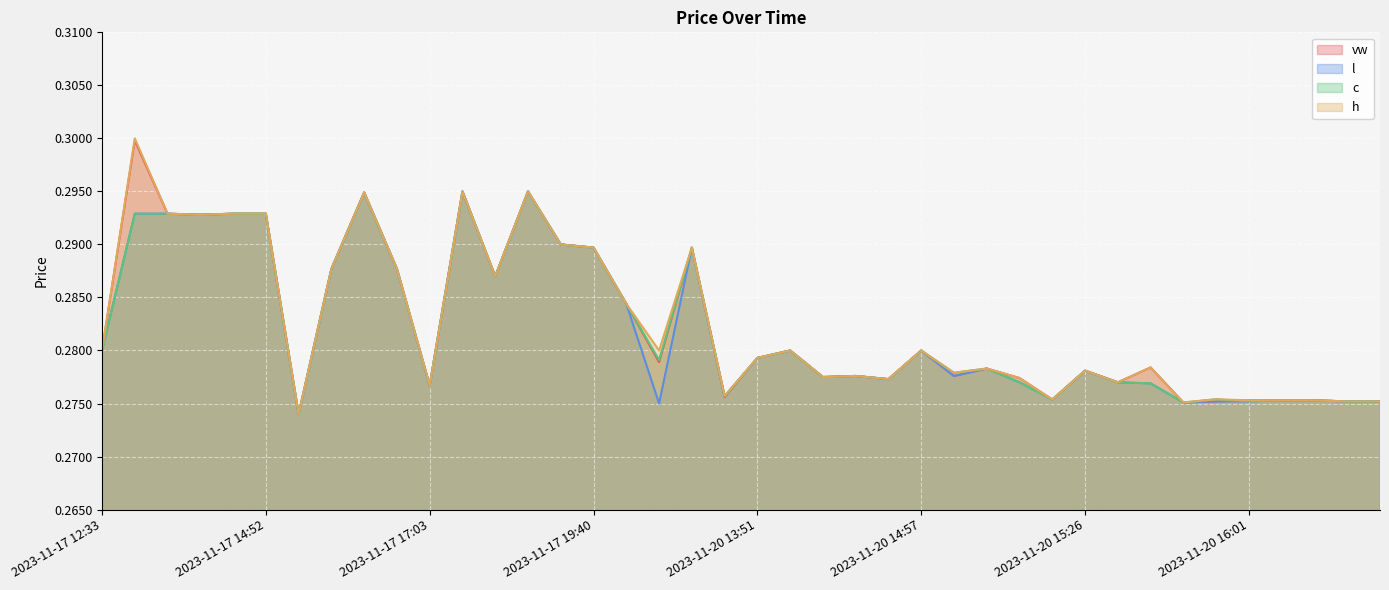

What is the value of the h point at the 34th from the left?

0.3